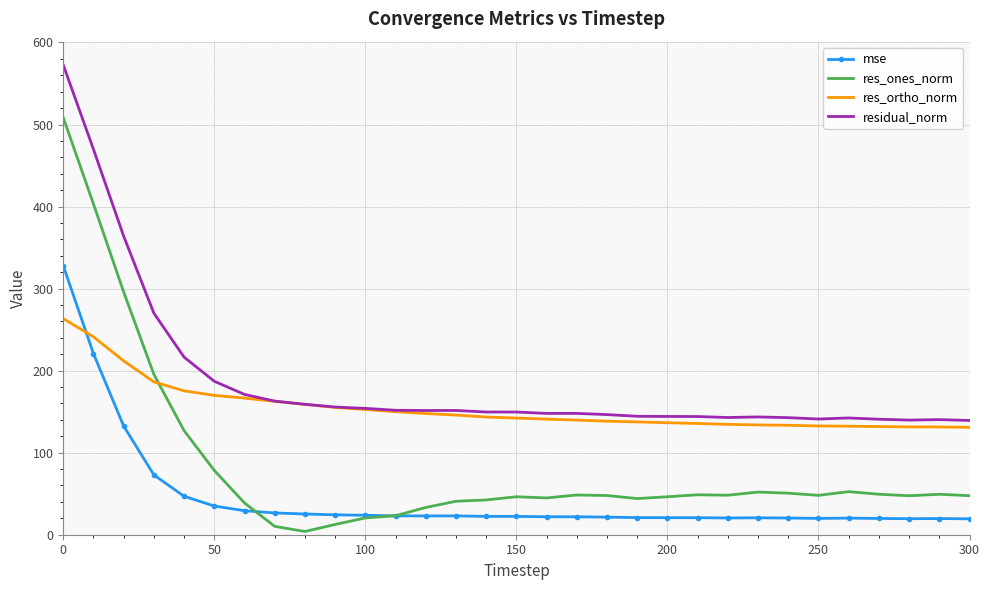

What is the difference between the maximum and minimum values in the res_ortho_norm series?

132.6